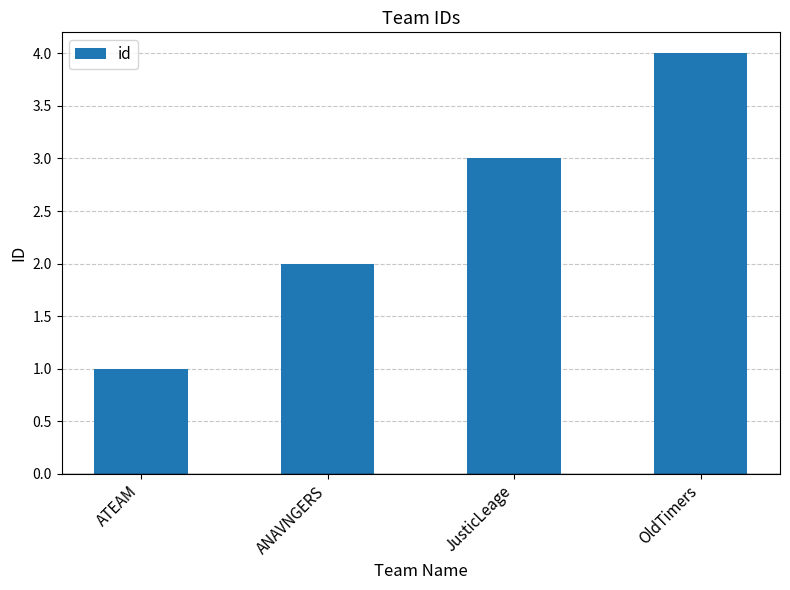

How many categories are shown in the chart?

4